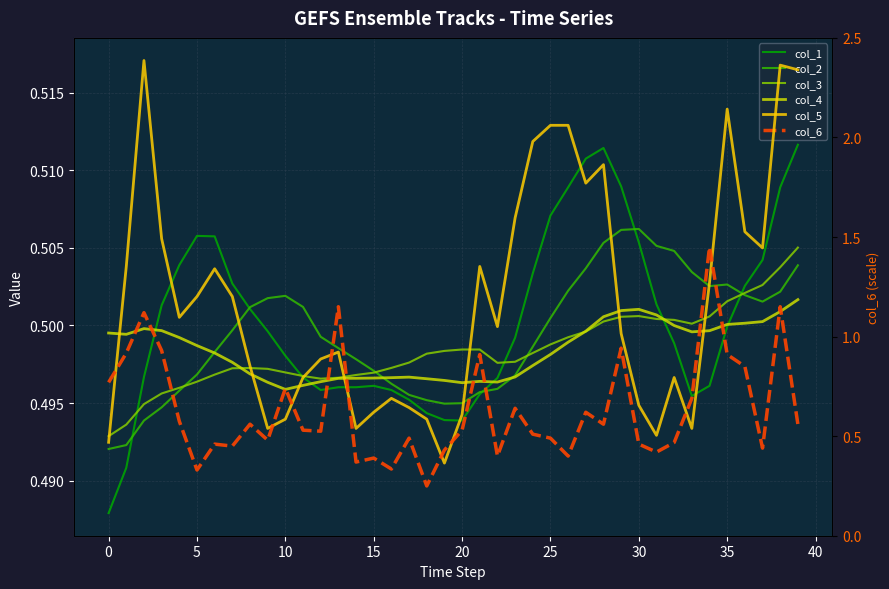

Count the col_1 values in the range 0 to 1.

40